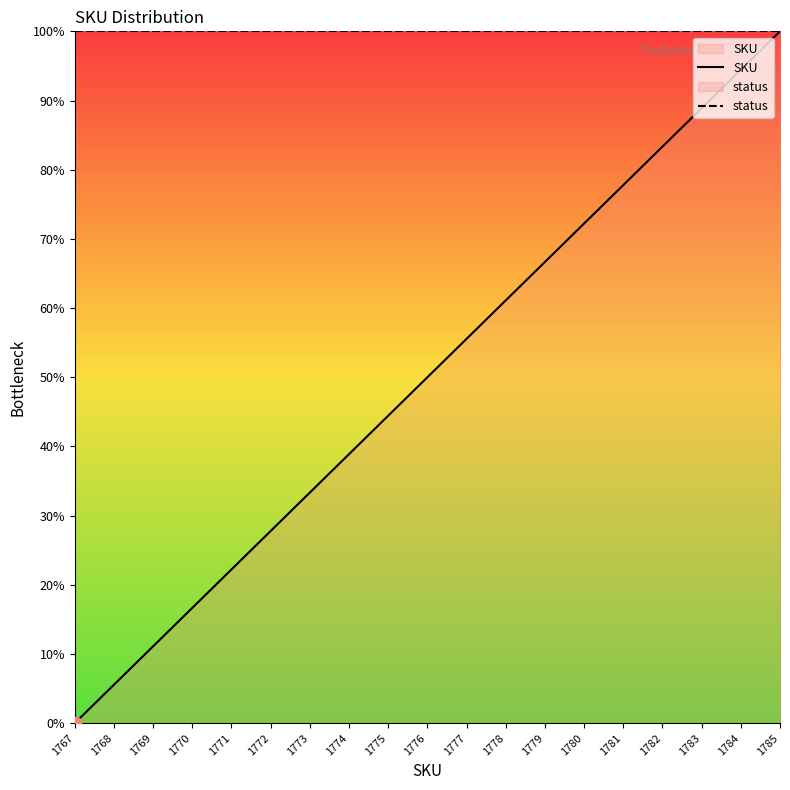

At how many categories does at least one series exceed 45?

19